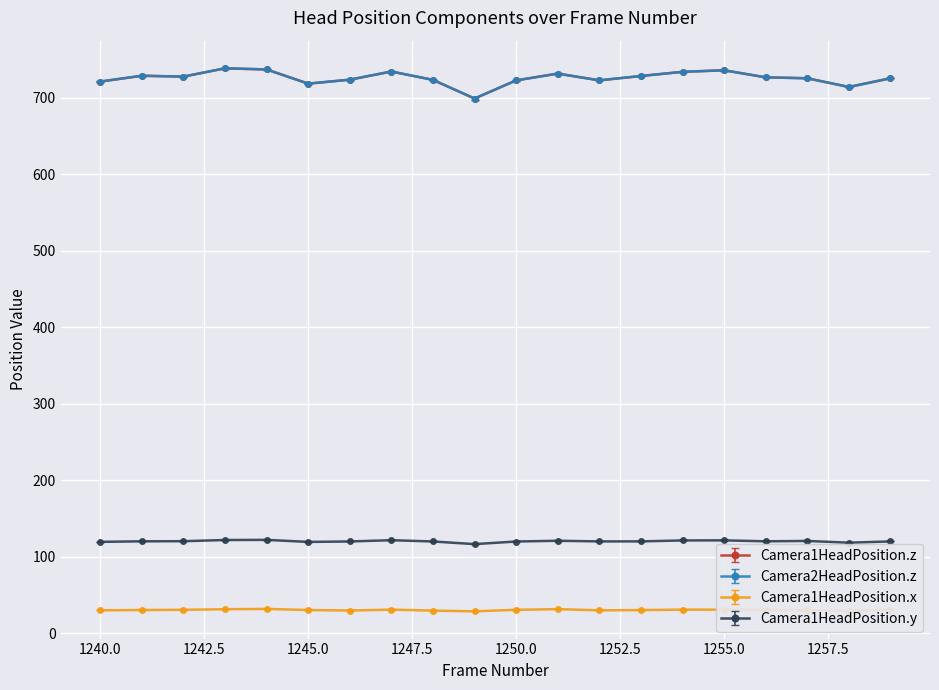

Which label corresponds to the smallest value in the chart?

1249